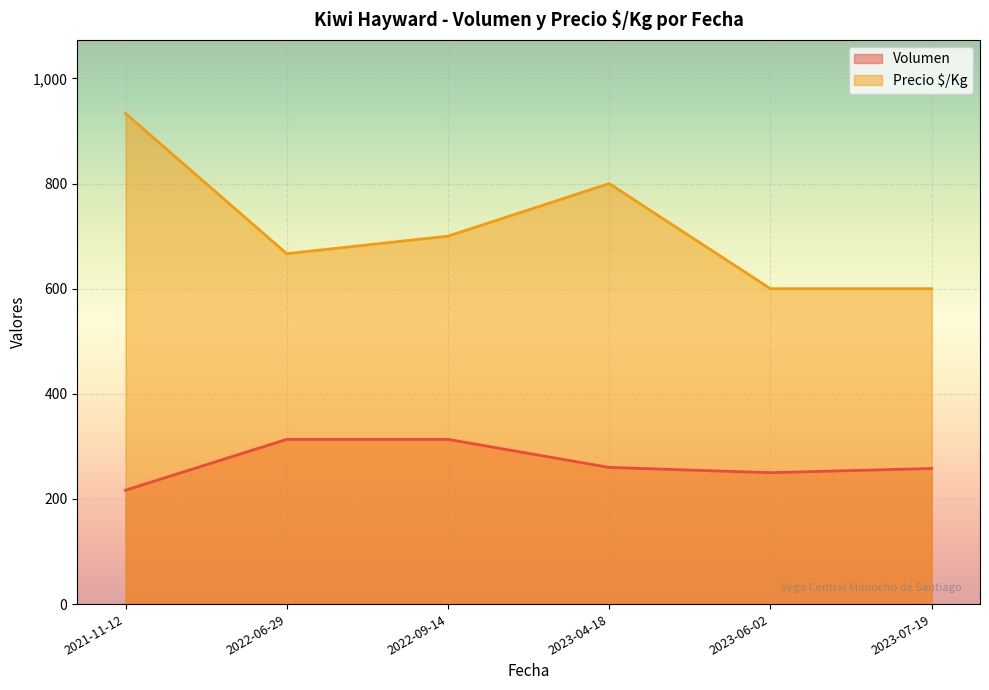

At which category is the sum across all series the highest?

2021-11-12